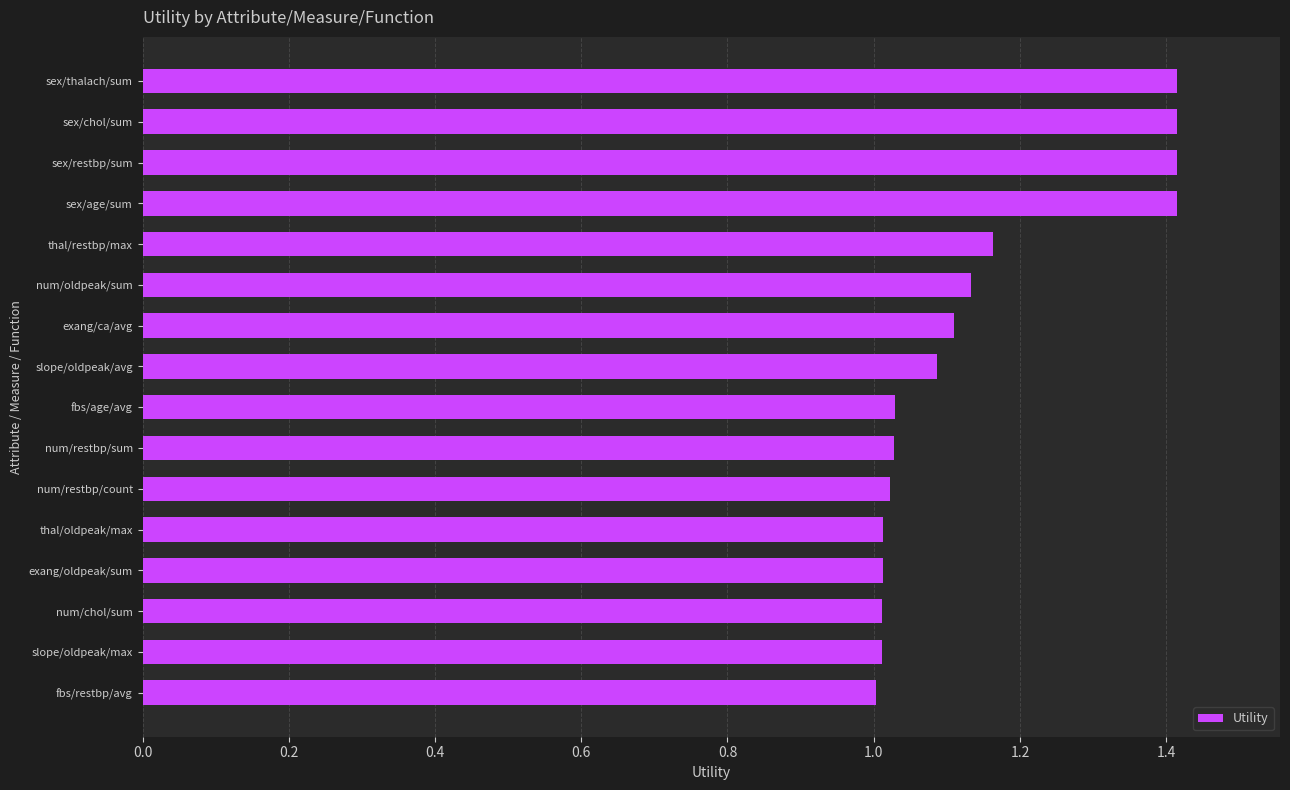

What is the sum of the values at sex/chol/sum and fbs/restbp/avg?

2.4